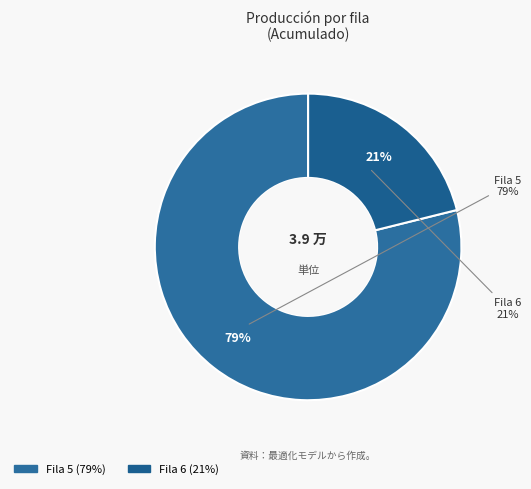

Is it true that Row 9 is 12% of the pie?

False